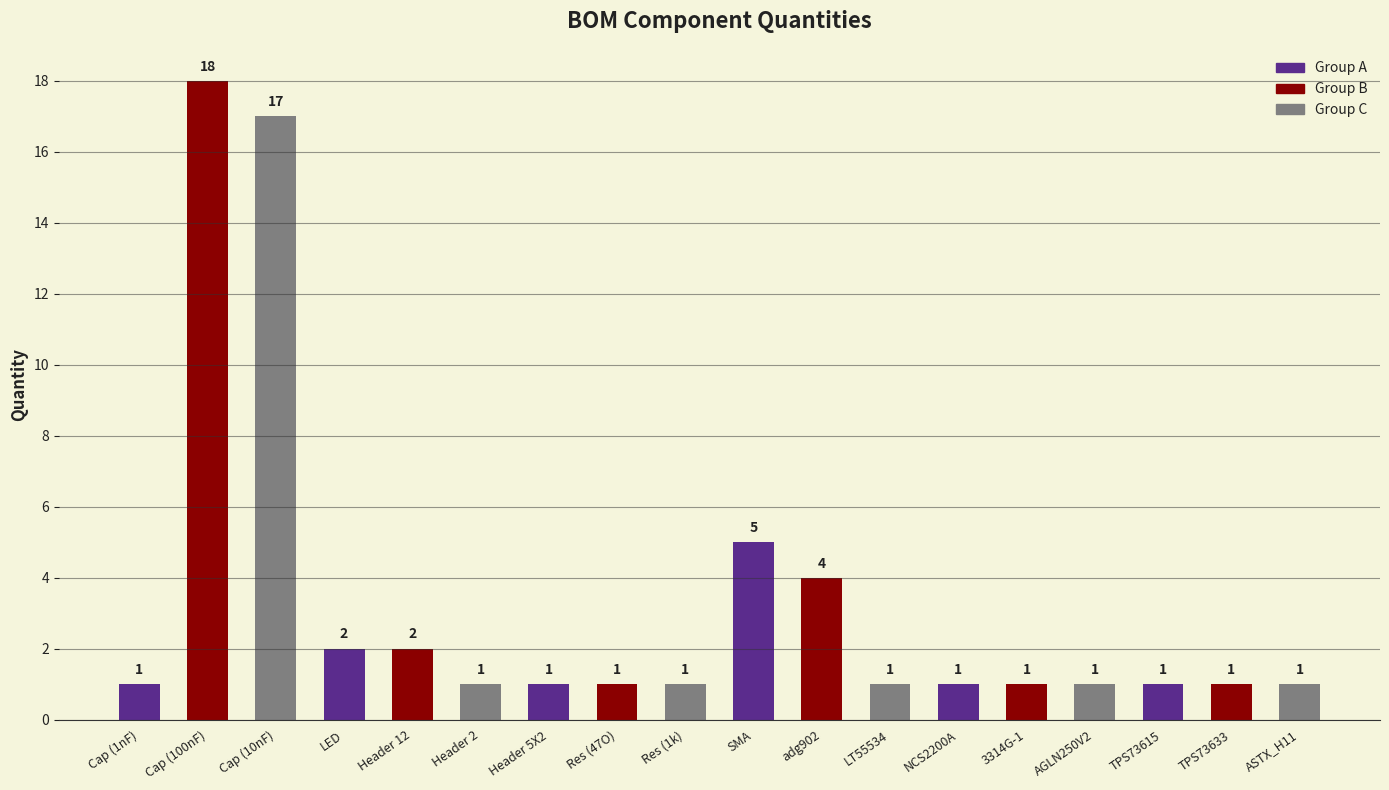

Is it true that the value at TPS73633 is 2?

False